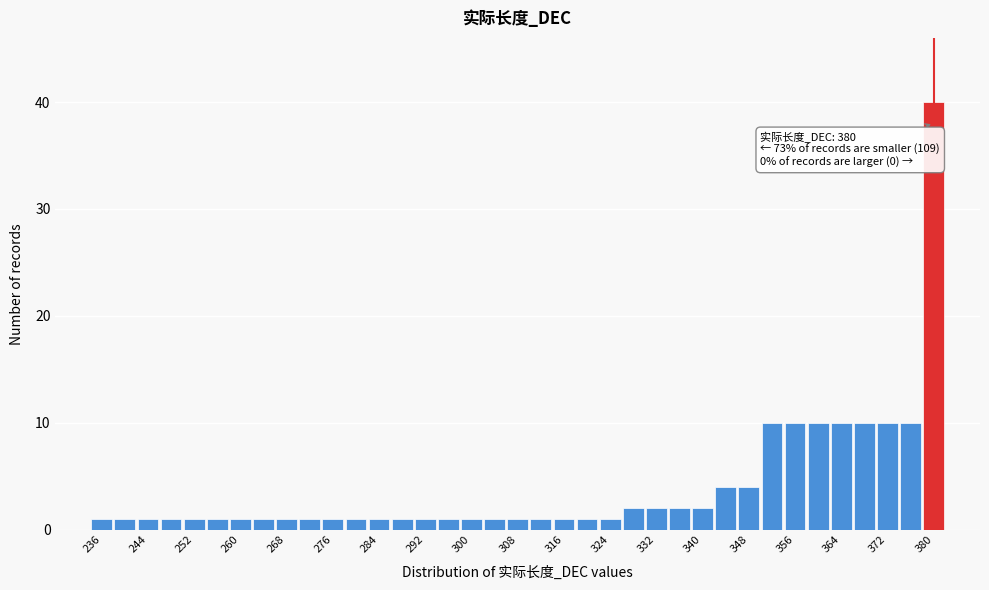

Which range on the x-axis has the tallest bar?

378 to 382